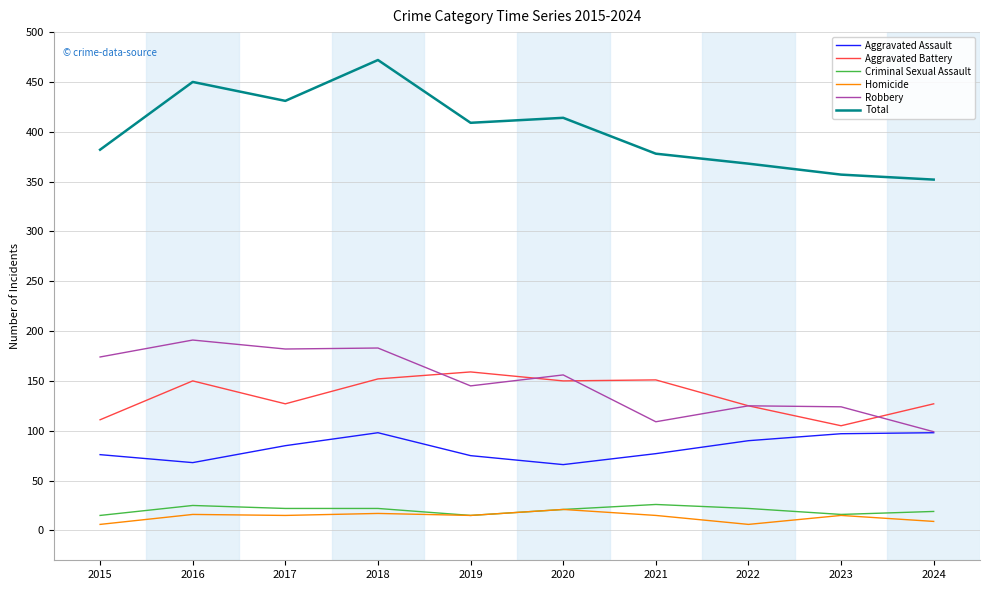

How many categories are shown in the chart?

10